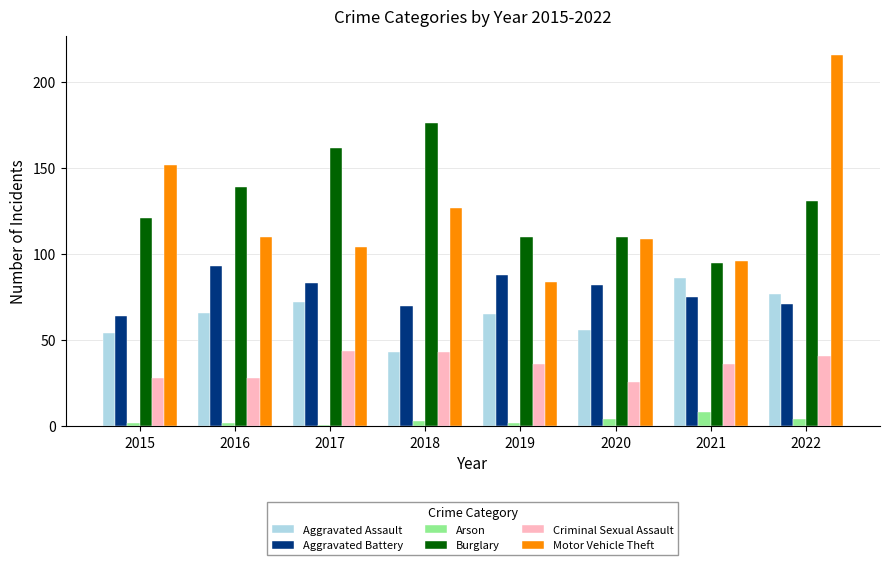

What is the difference between the maximum and minimum values in the Arson series?

7